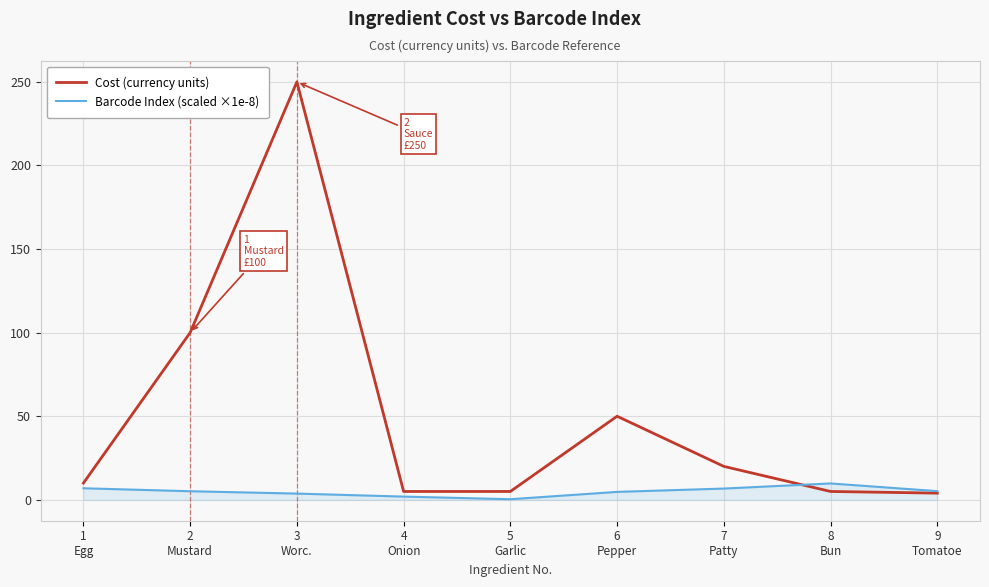

What is the difference between the Barcode Index (scaled ×1e-8) values at 7
Patty and 9
Tomatoe?

1.5